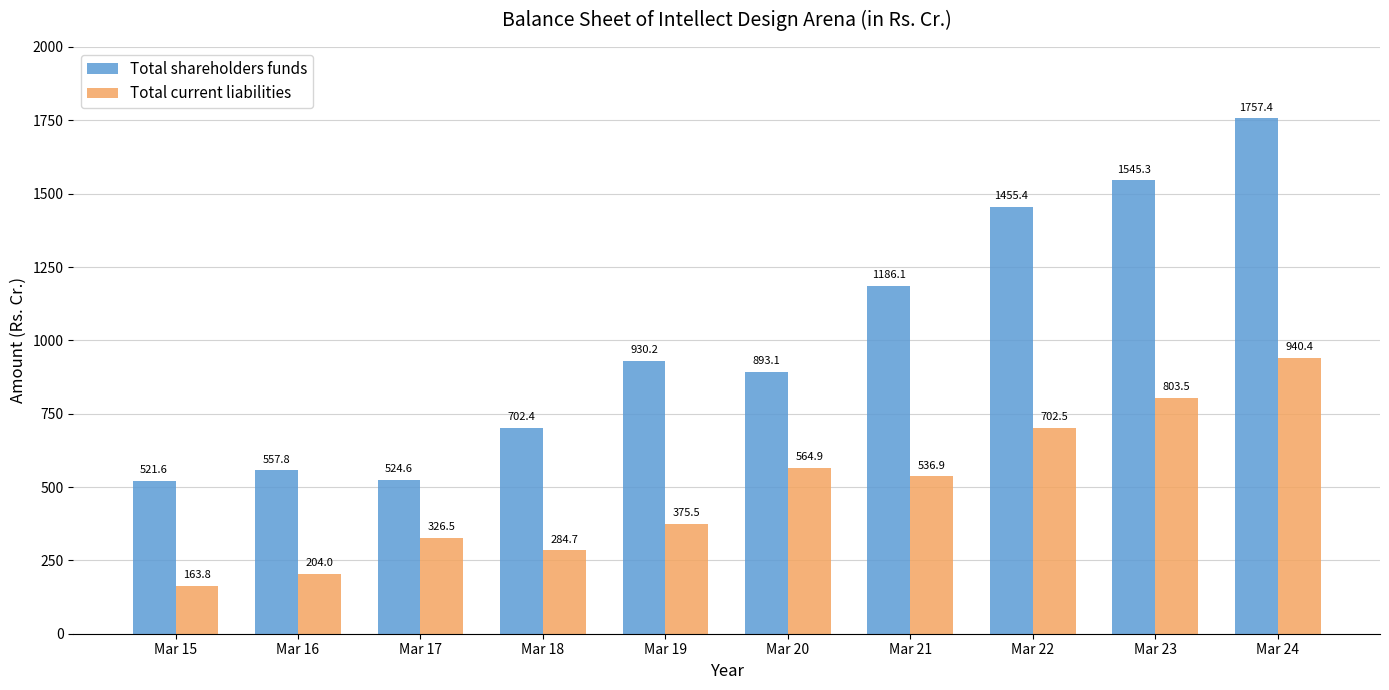

Read the Total shareholders funds value at Mar 16.

557.8